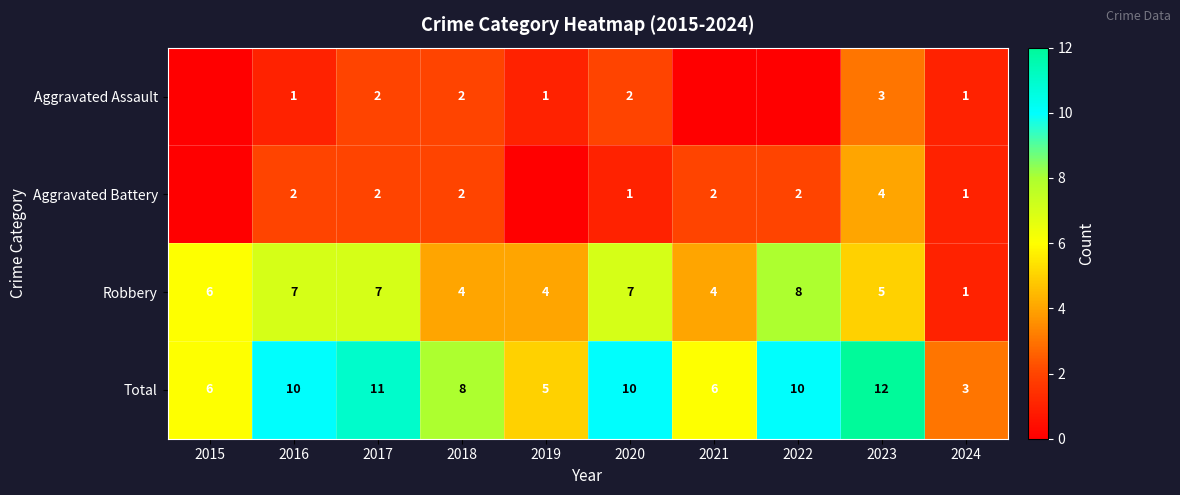

True or false: Total has a value of 3 at 2019.

False